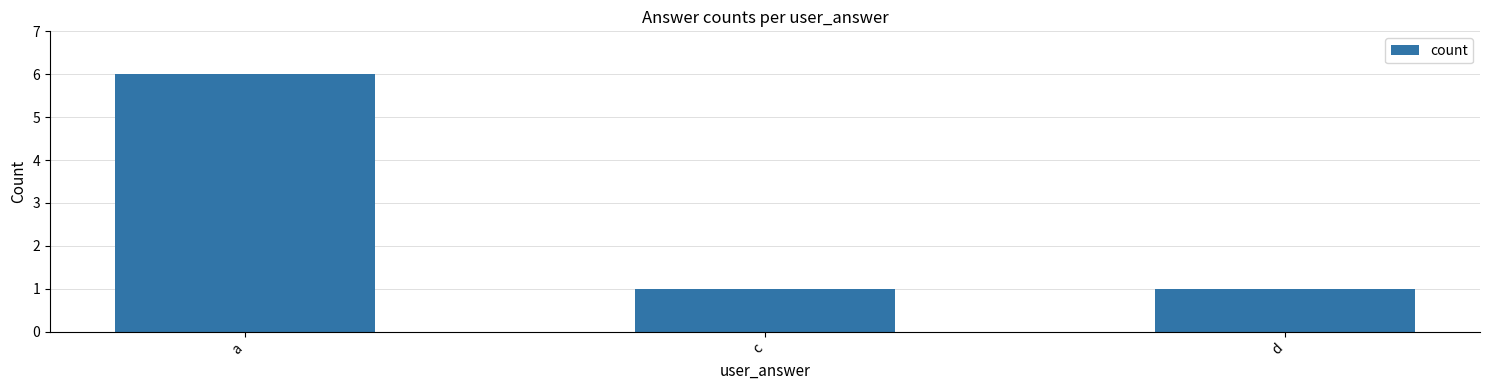

Read the value at a.

6